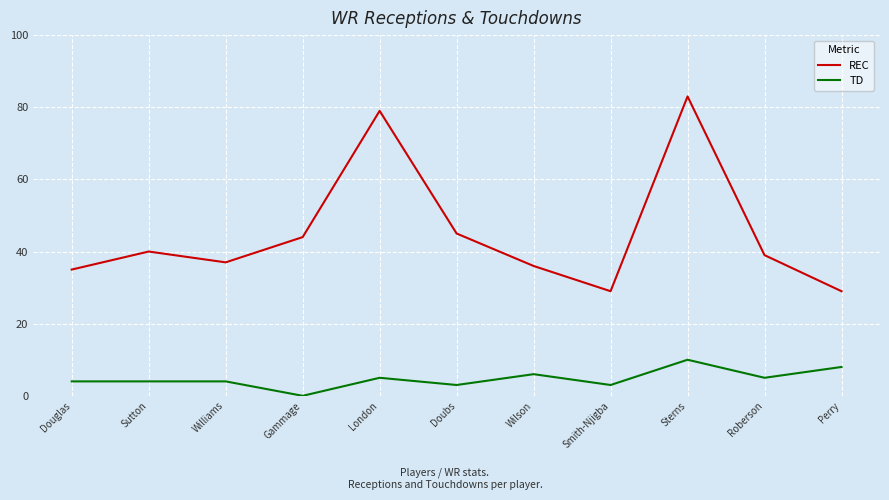

What is the sum of all REC values?

496